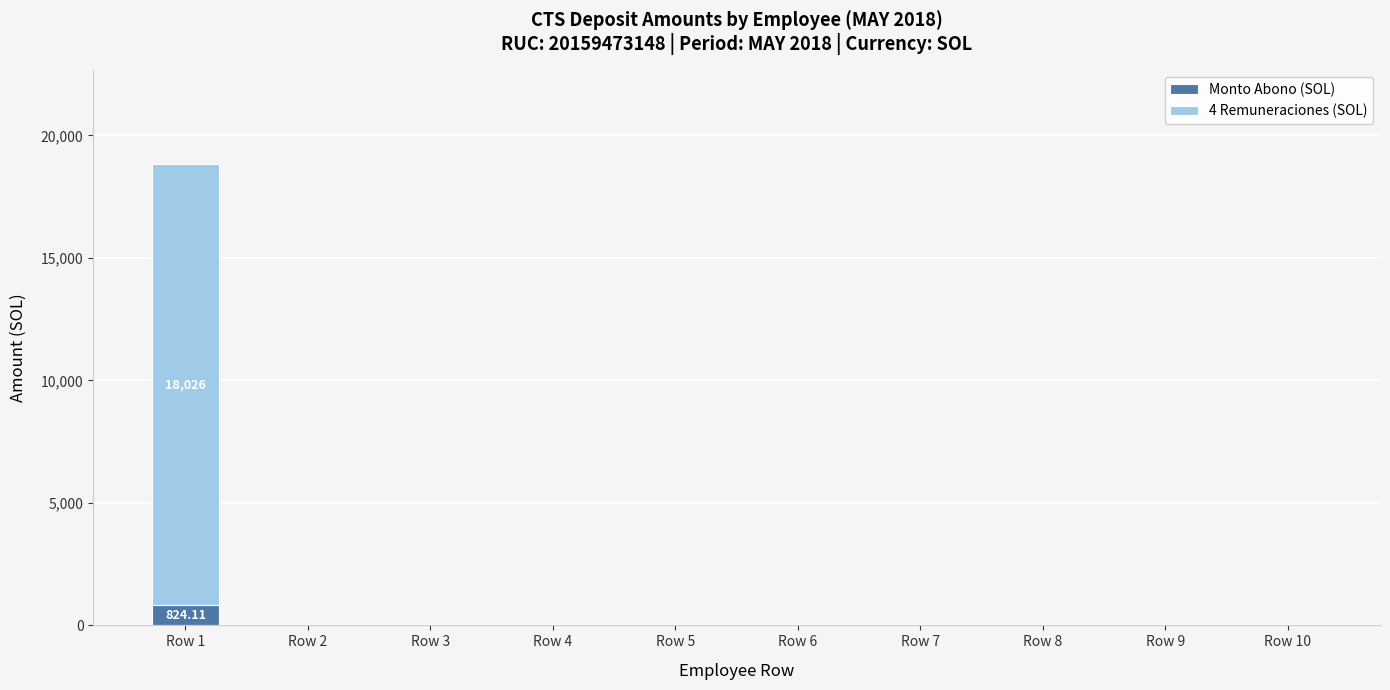

At which category is the sum across all series the highest?

Row 1